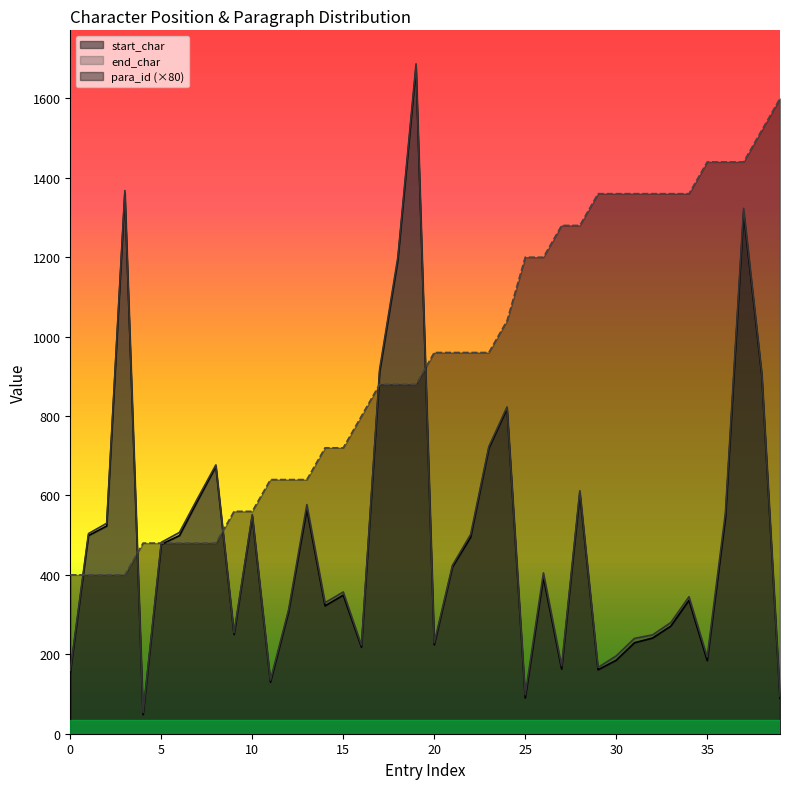

What is the difference between the maximum and minimum values in the para_id series?

1200